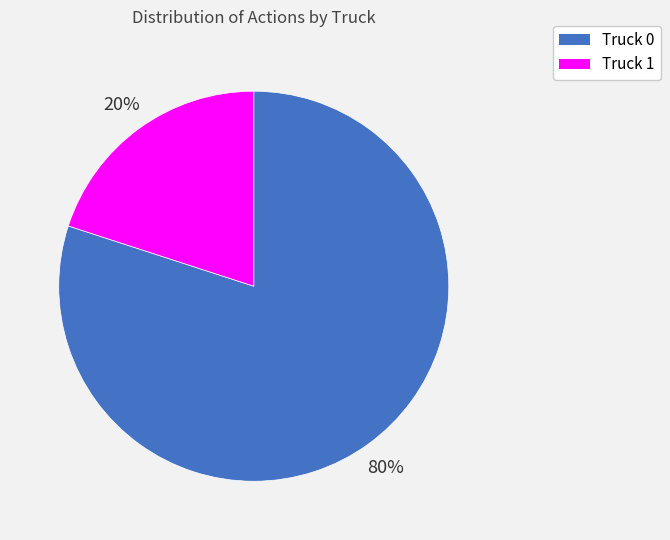

Is it true that Truck 0 is 80% of the pie?

True